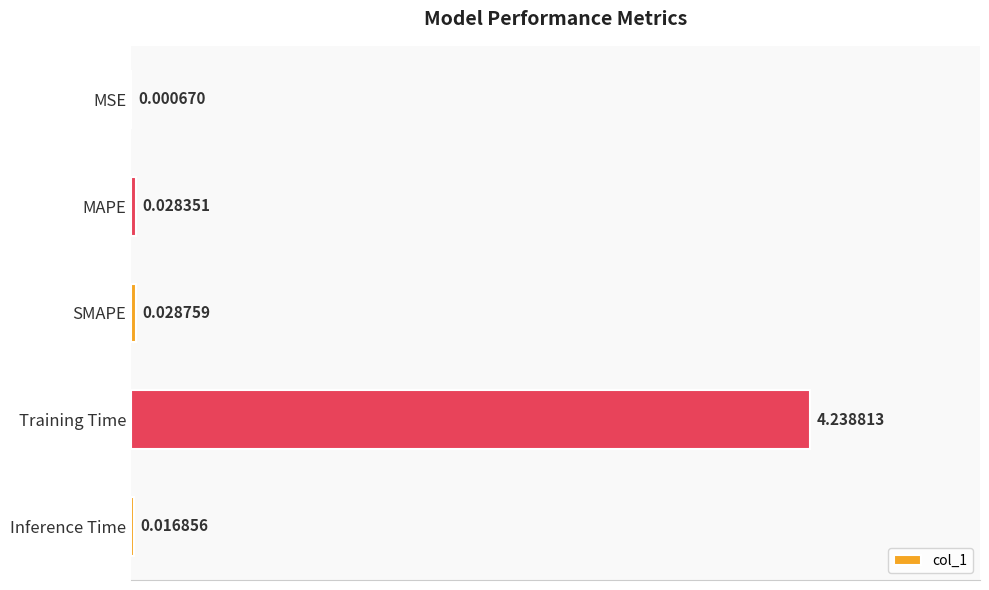

Where is the data nearest to the value 2?

SMAPE